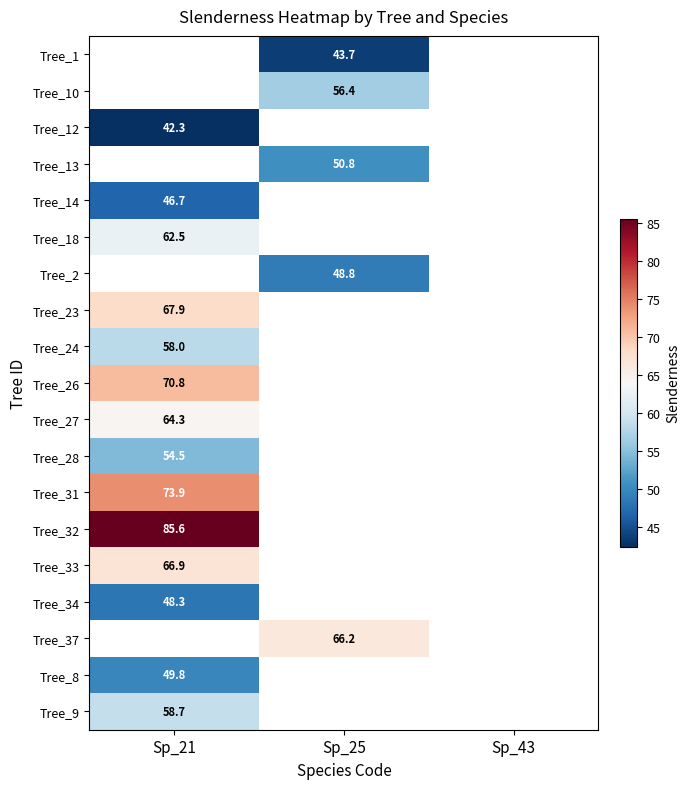

Is it true that Tree_23 equals 67.9 at Sp_21?

True